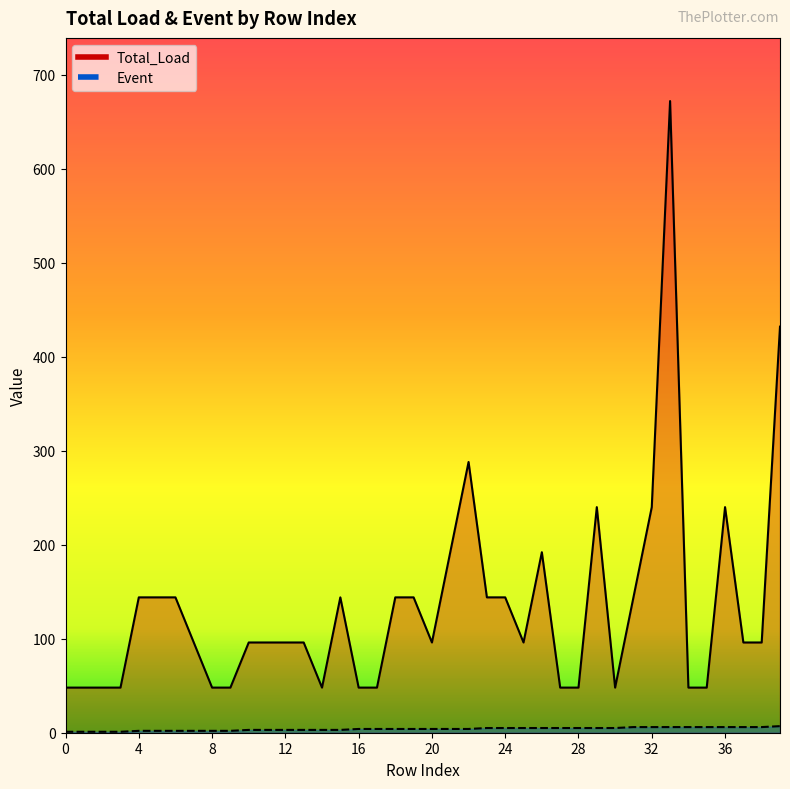

At how many categories does at least one series exceed 571?

1